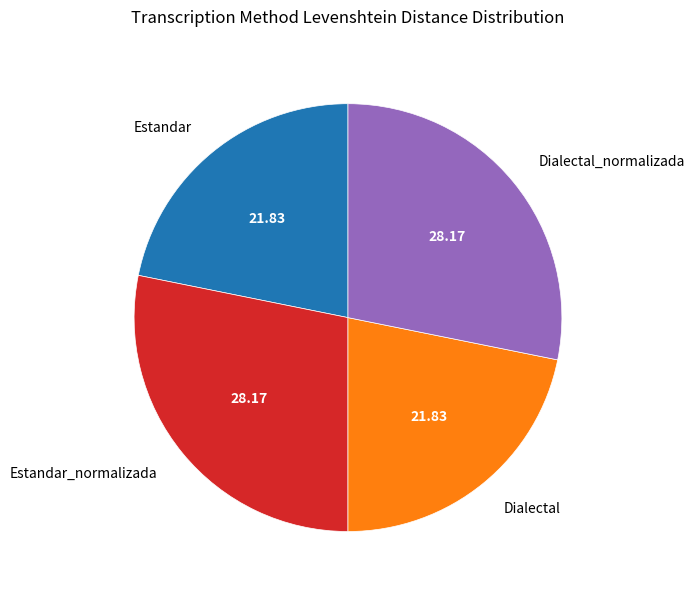

Approximately how many times larger is the value at Estandar_normalizada compared to Estandar?

1.3